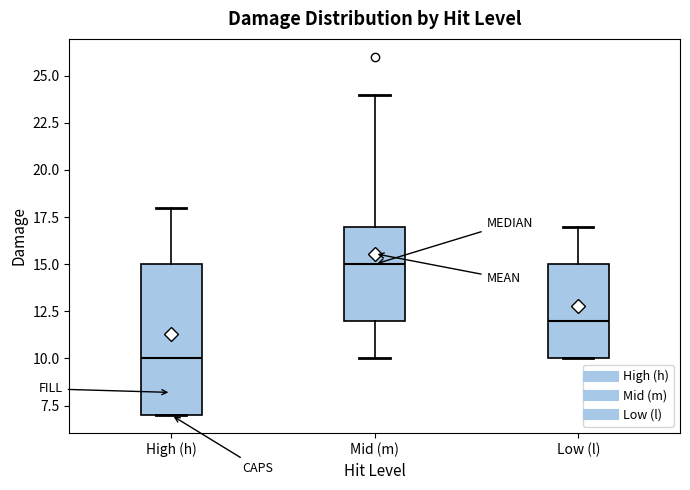

Which box is the tallest, from its lower edge to its upper edge?

High (h)